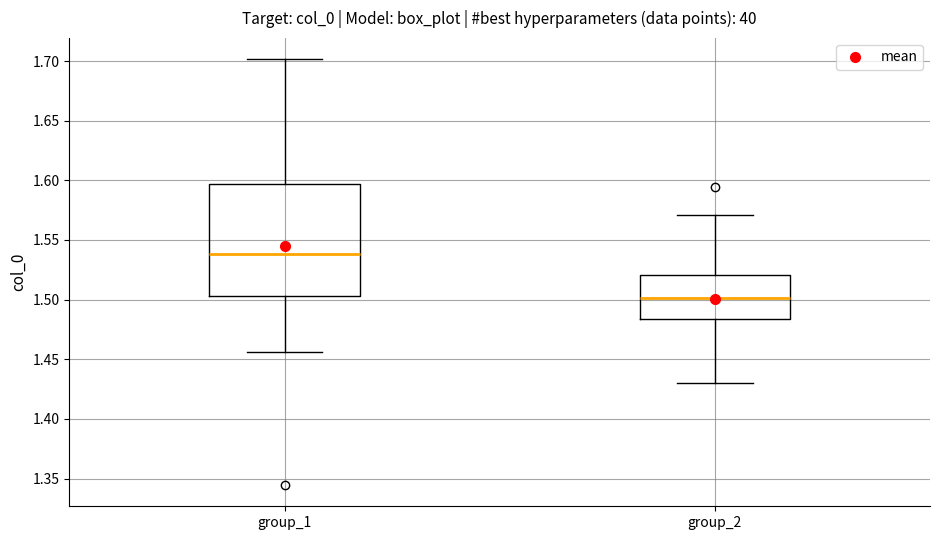

Reading left to right, transcribe this box plot: for each box, give where its median line is, the range the box spans, and where its two whiskers end, as read against the y-axis. The values are not printed on the chart, so give them approximately, as read against the axis.

group_1: median 1.540, box 1.505 to 1.595, whiskers 1.455 to 1.700
group_2: median 1.500, box 1.485 to 1.520, whiskers 1.430 to 1.570